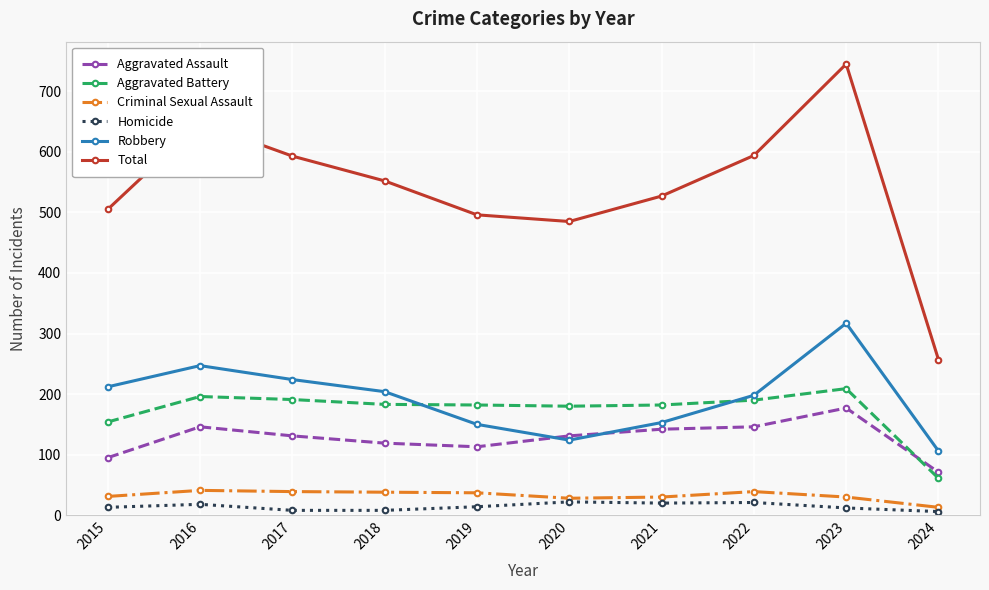

Which series changed the most between 2023 and 2024?

Total